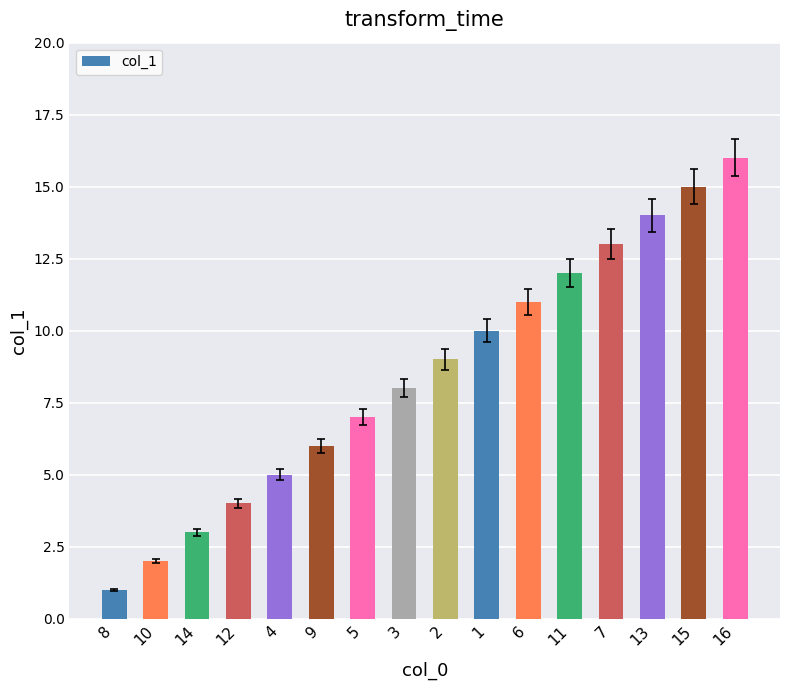

What is the minimum value shown in the chart?

1